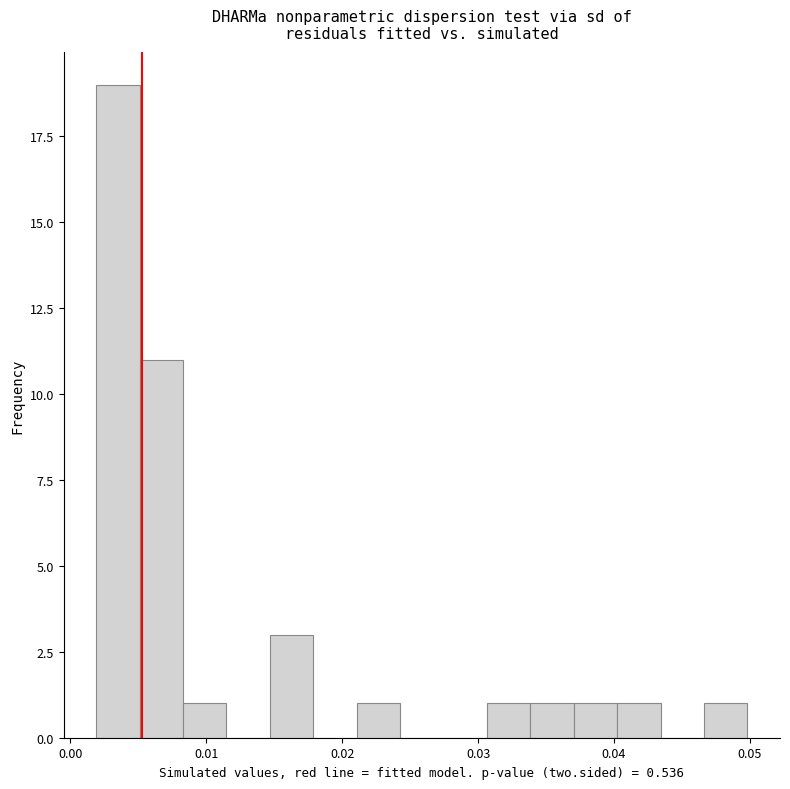

Read against the x-axis, roughly where is the centre of the tallest bar?

0.003